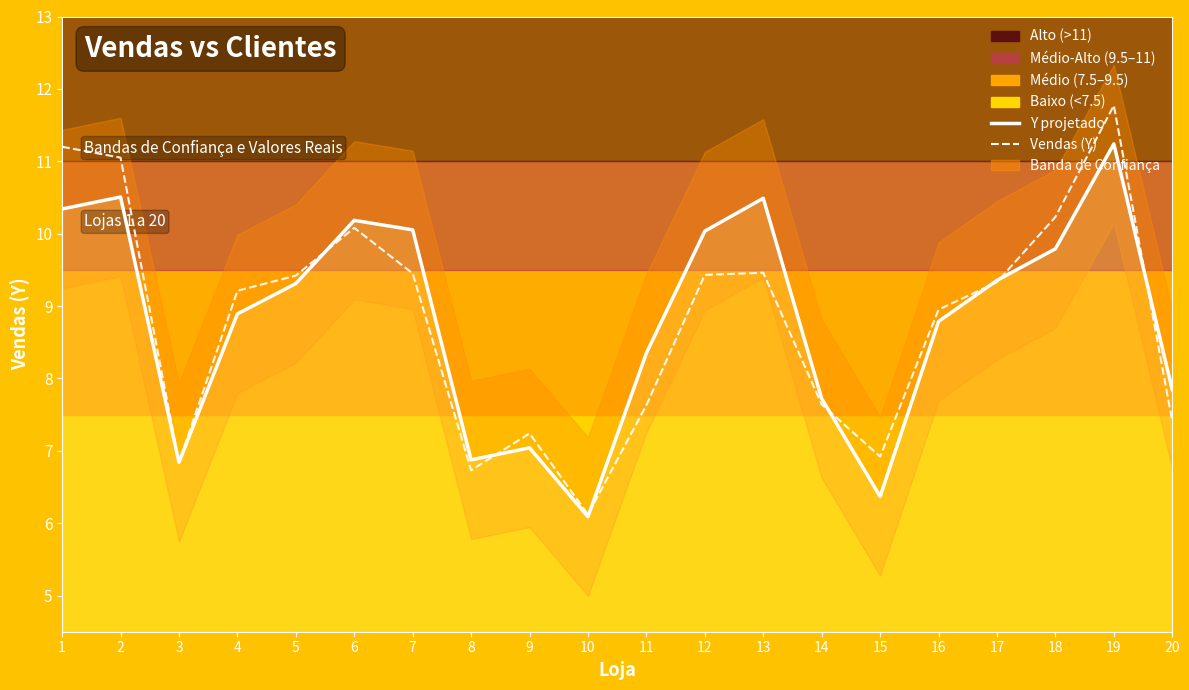

What is the total value across all series at 16?

17.7